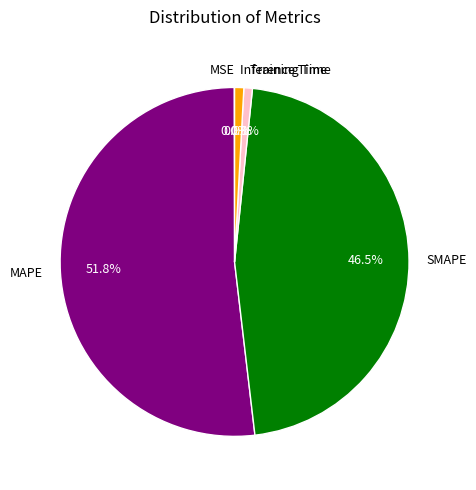

Between SMAPE and Inference Time, which is larger?

SMAPE